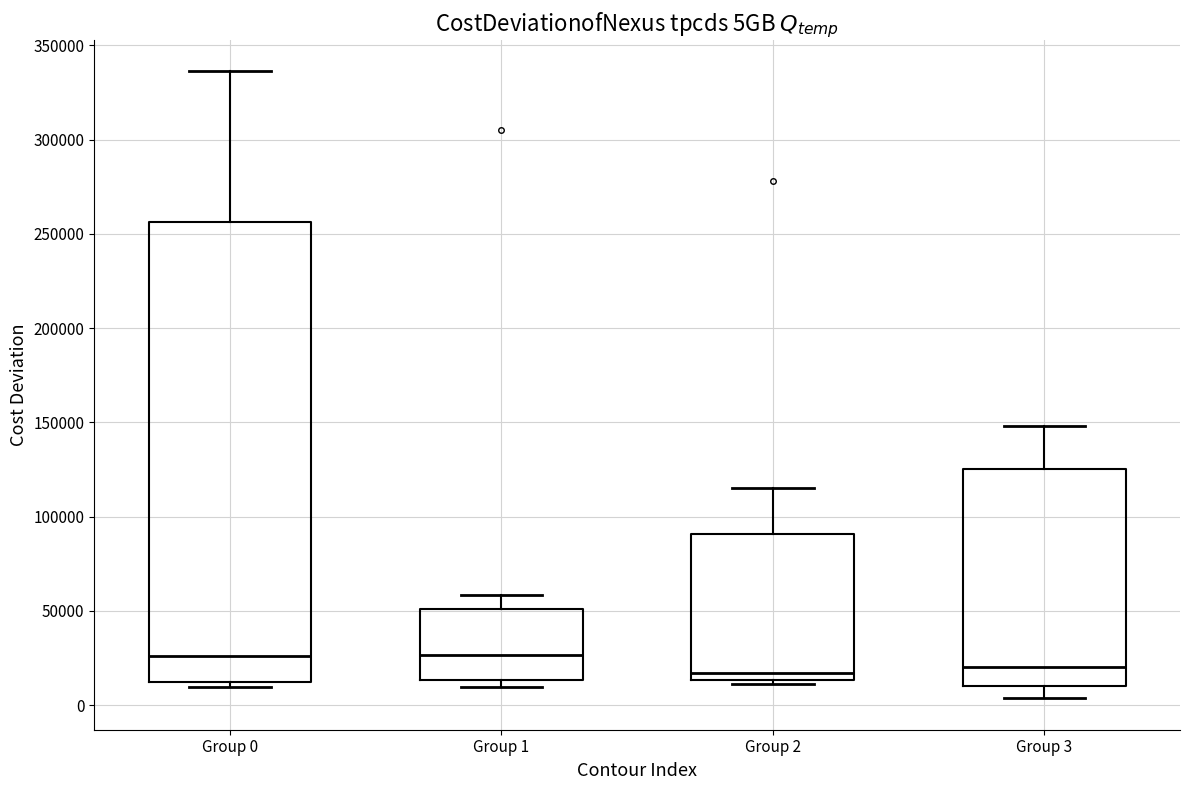

Reading left to right, transcribe this box plot: for each box, give where its median line is, the range the box spans, and where its two whiskers end, as read against the y-axis. The values are not printed on the chart, so give them approximately, as read against the axis.

Group 0: median 25000, box 10000 to 255000, whiskers 10000 (just below the box's lower edge) to 335000
Group 1: median 25000, box 15000 to 50000, whiskers 10000 to 60000
Group 2: median 15000 (just above the box's lower edge), box 15000 to 90000, whiskers 10000 to 115000
Group 3: median 20000, box 10000 to 125000, whiskers 5000 to 150000